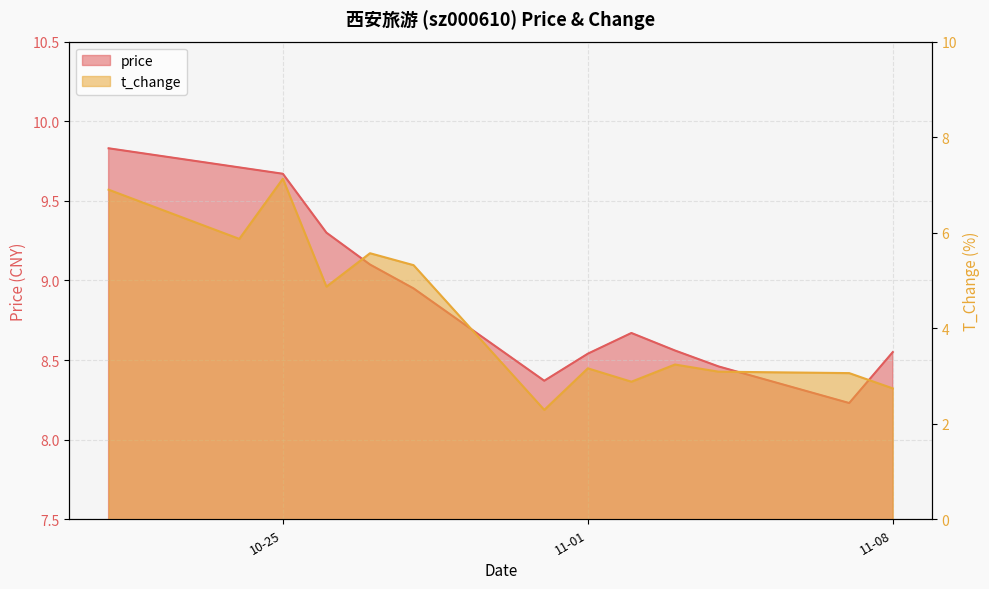

How many categories are shown in the chart?

13